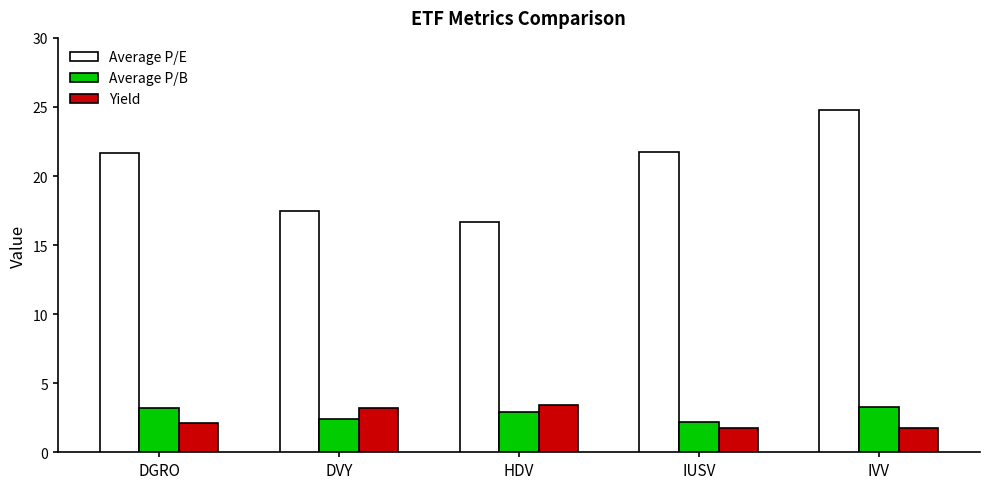

Which label corresponds to the largest value in the chart?

IVV